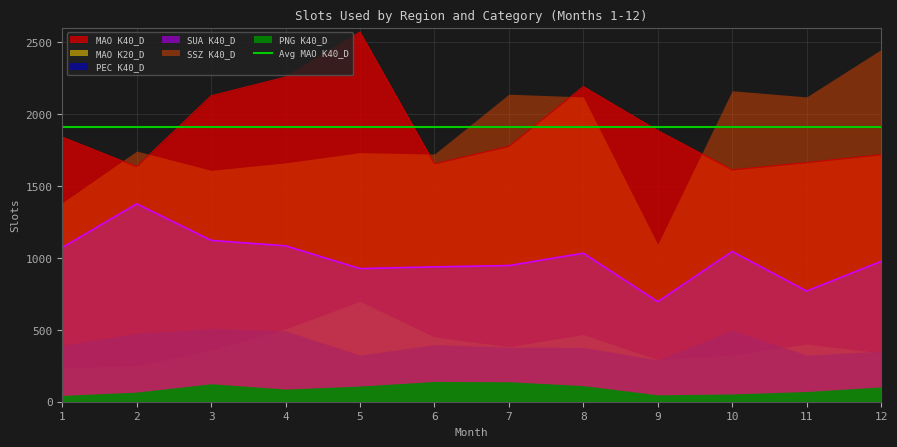

Is the value of SUA K40_D at 11 greater than the value of MAO K20_D at 8?

Yes